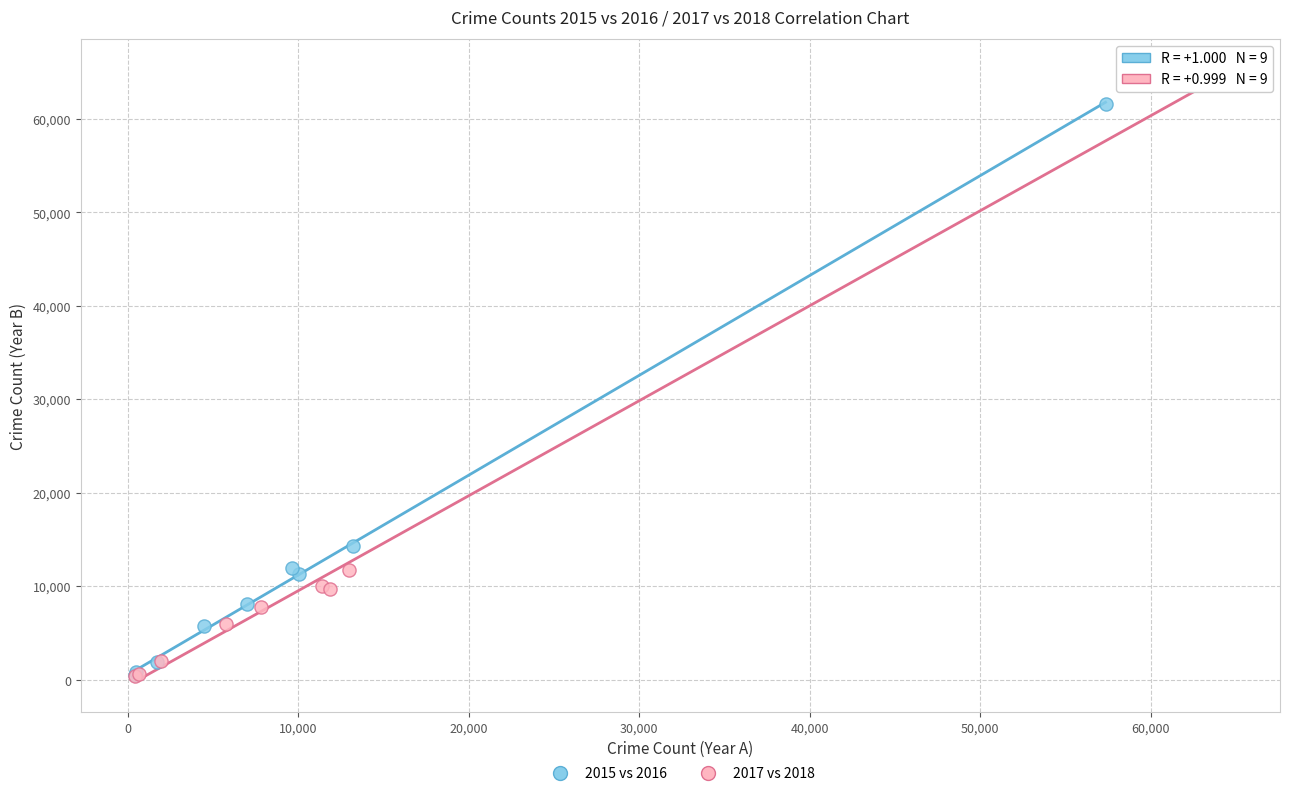

Which series reaches the maximum Y coordinate?

2017 vs 2018